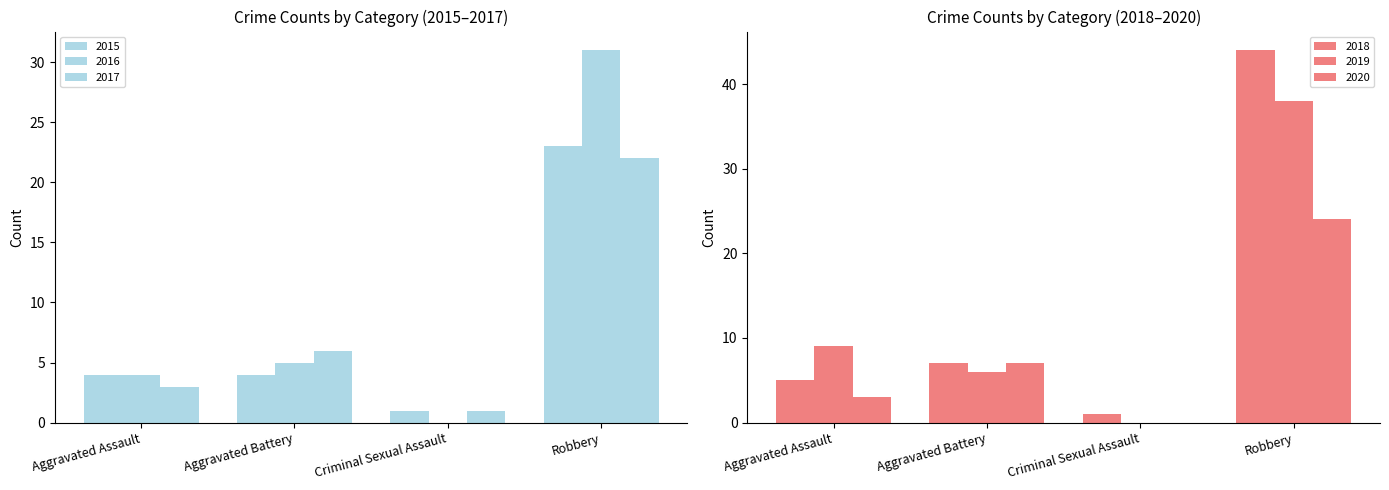

What are all the series names shown in the legend?

2015, 2016, 2017, 2018, 2019, 2020